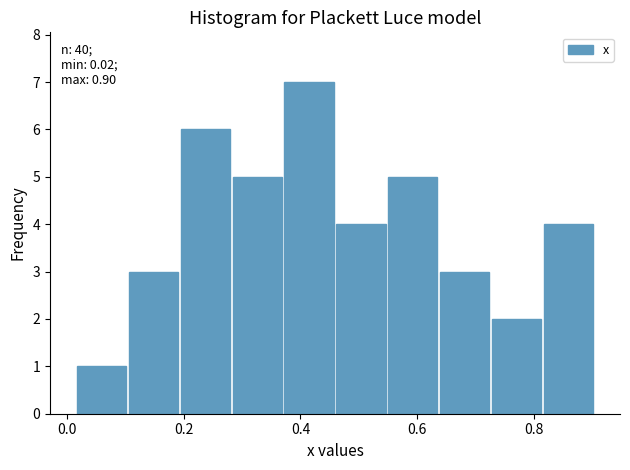

Which range on the x-axis has the tallest bar?

0.38 to 0.46